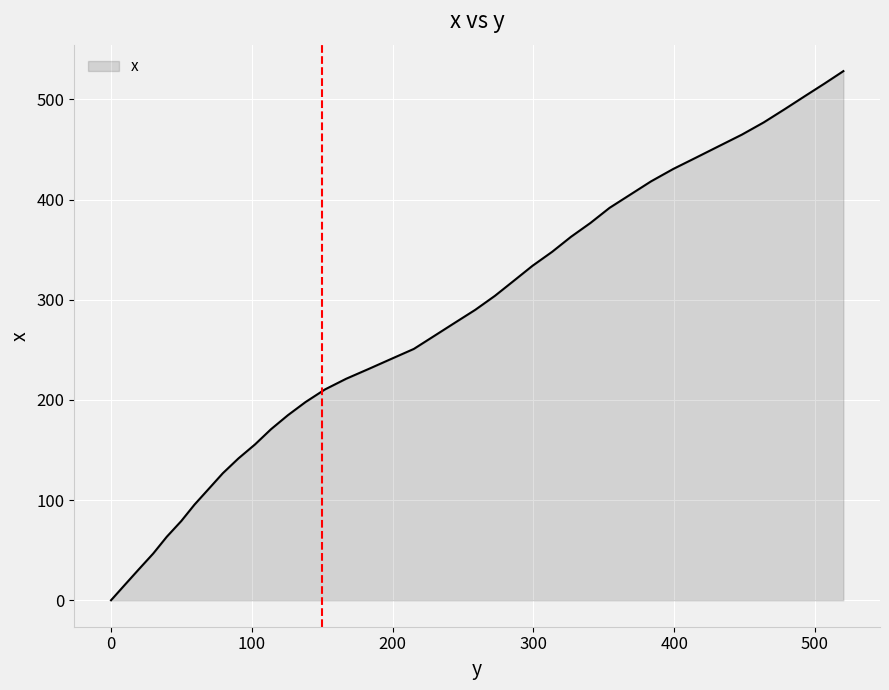

How many series are shown in this chart?

1